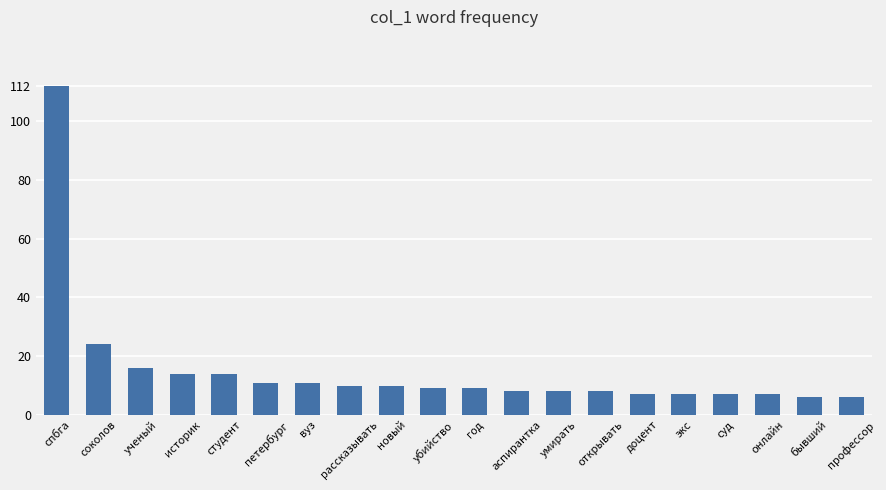

True or false: the data shows 112 at спбга.

True